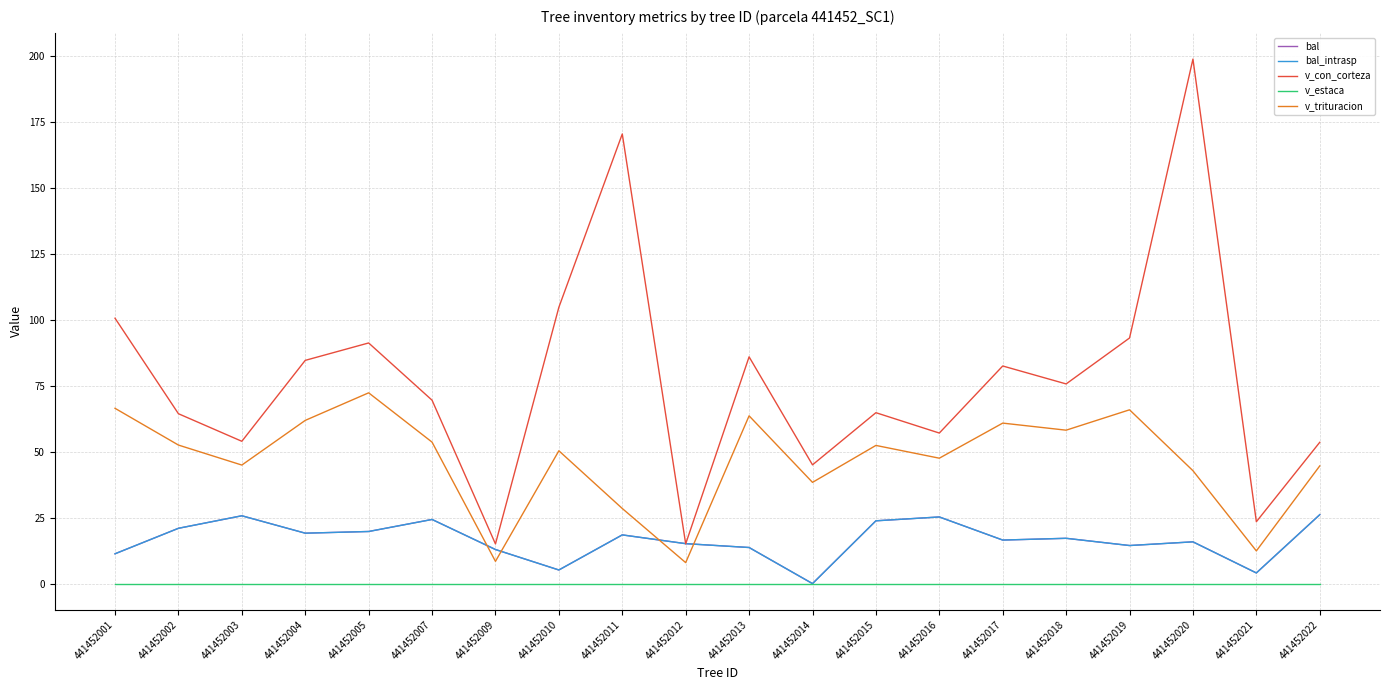

The value of v_con_corteza at 441452018 is 75.7. True or false?

True